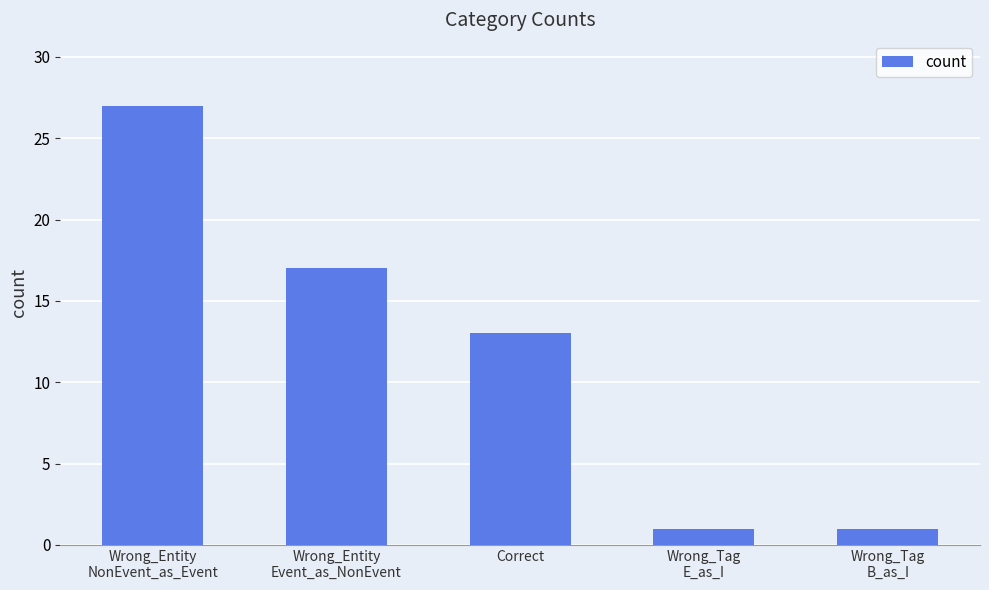

How many bars are there in total?

5